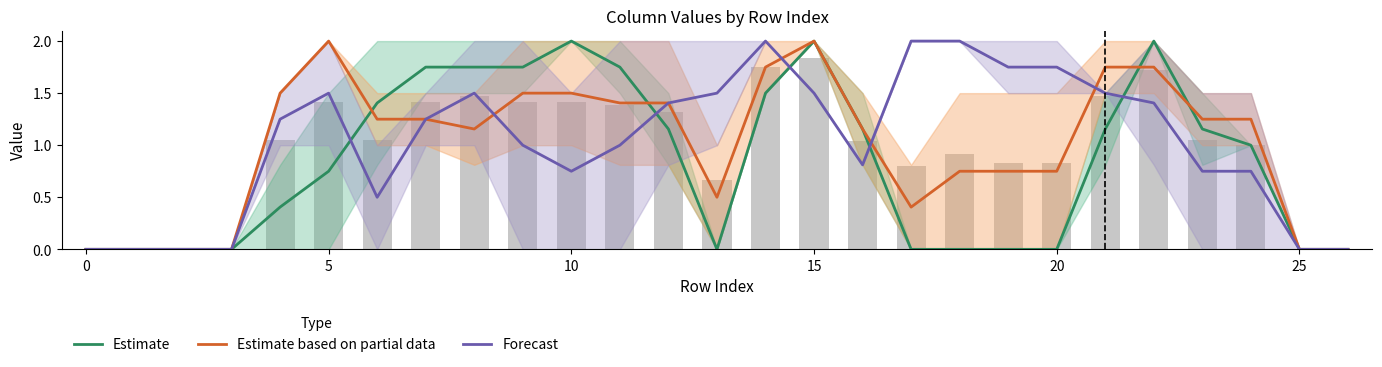

The Estimate series shows 1.8 at 23. True or false?

False